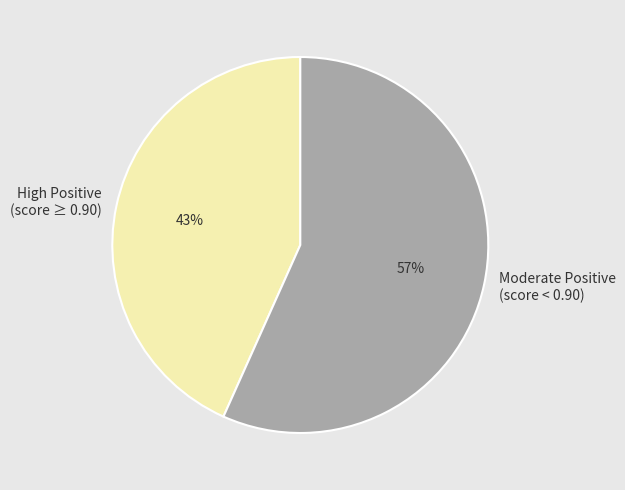

Is Moderate Positive (score < 0.90) the majority of the pie?

Yes